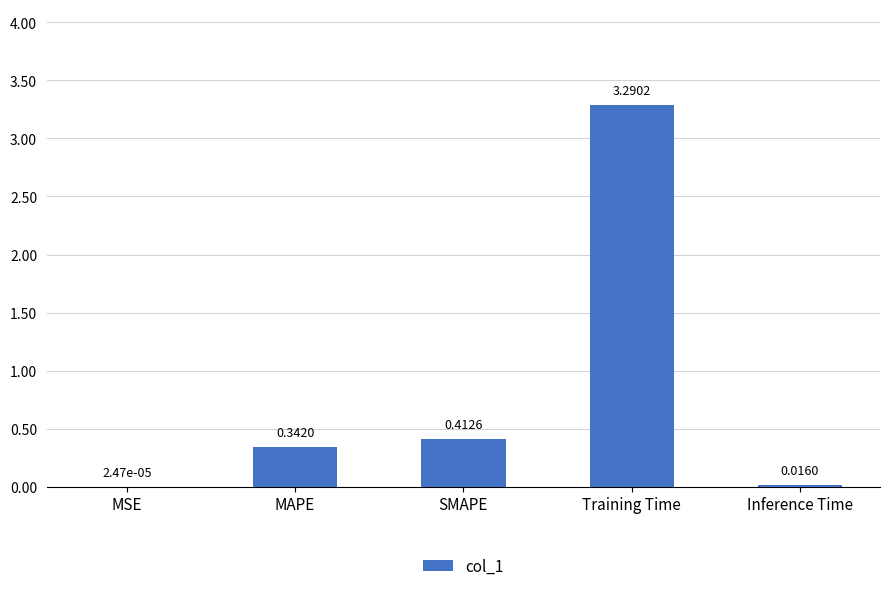

What is the sum of all values?

4.1